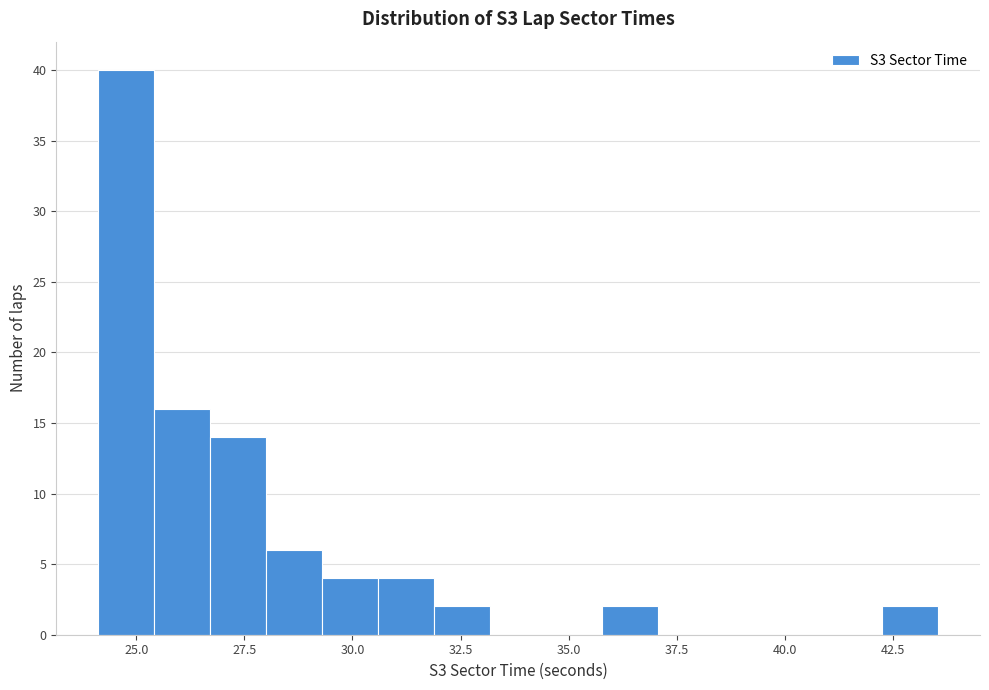

Read against the x-axis, roughly where is the centre of the tallest bar?

25.0